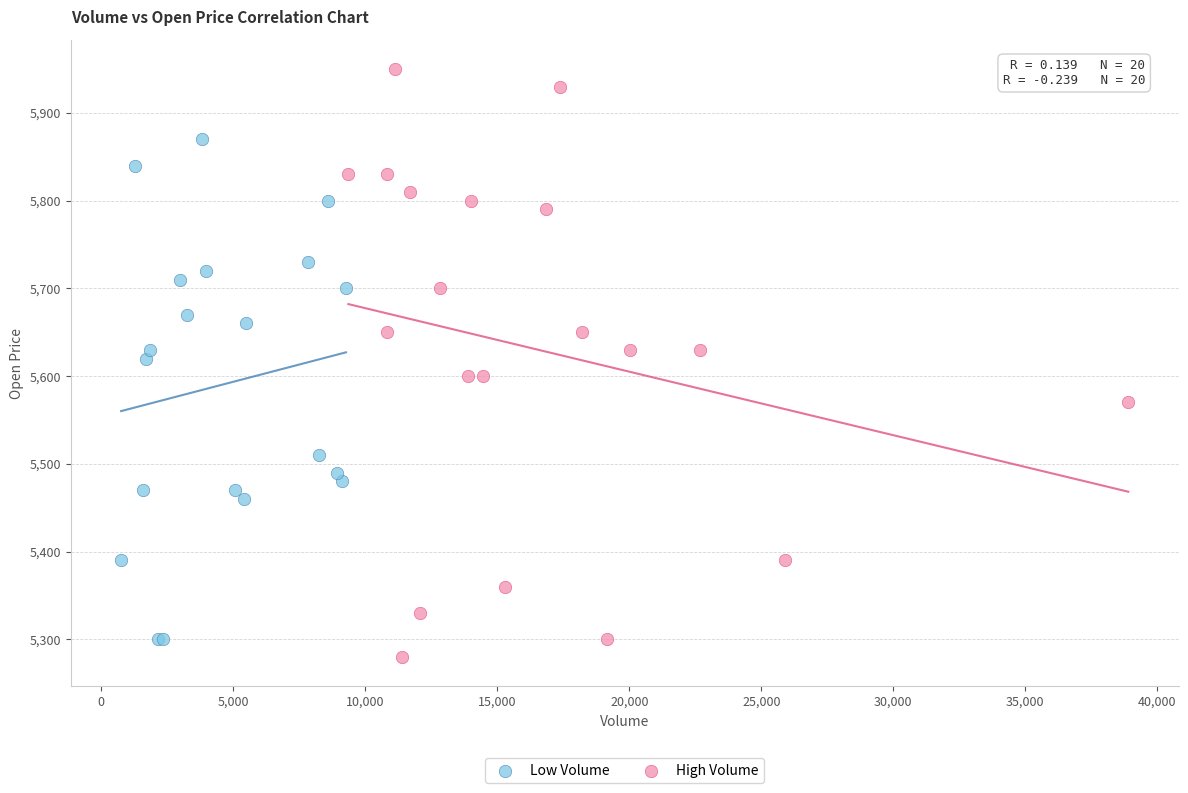

What are all the series names shown in the legend?

Low Volume, High Volume